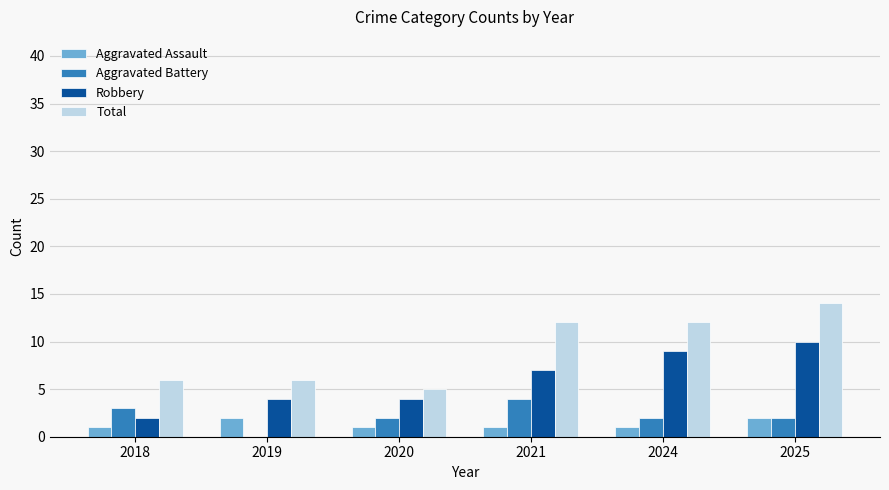

Where does the Aggravated Battery series first go above 2?

2018